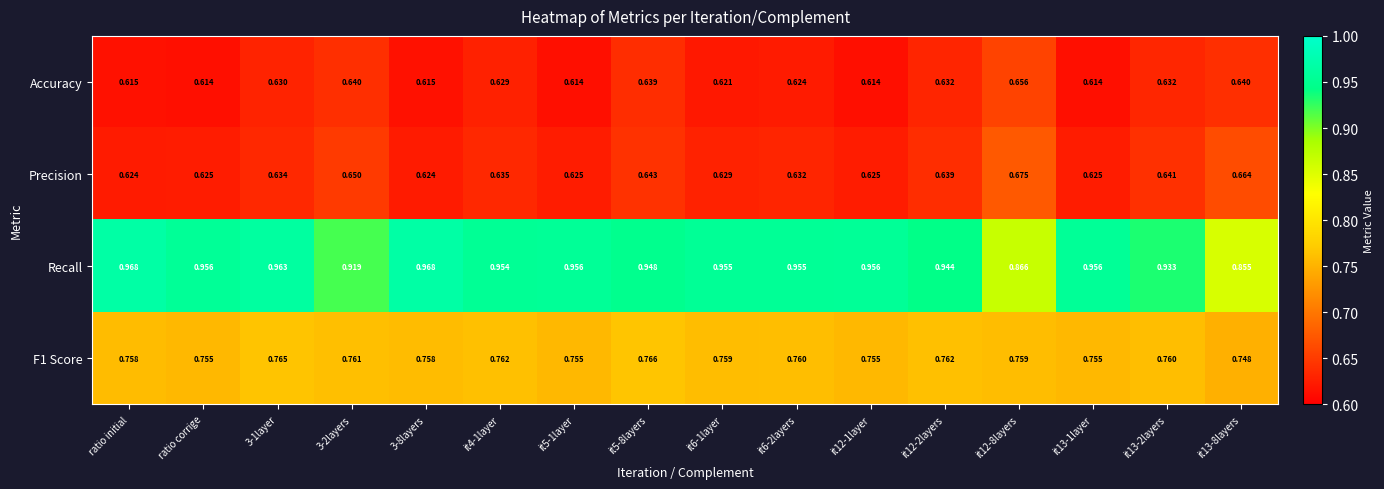

Which series has the largest total across all categories?

Recall